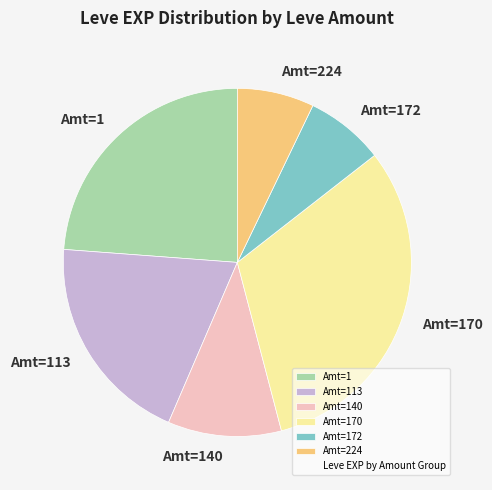

How many segments does this pie chart have?

6